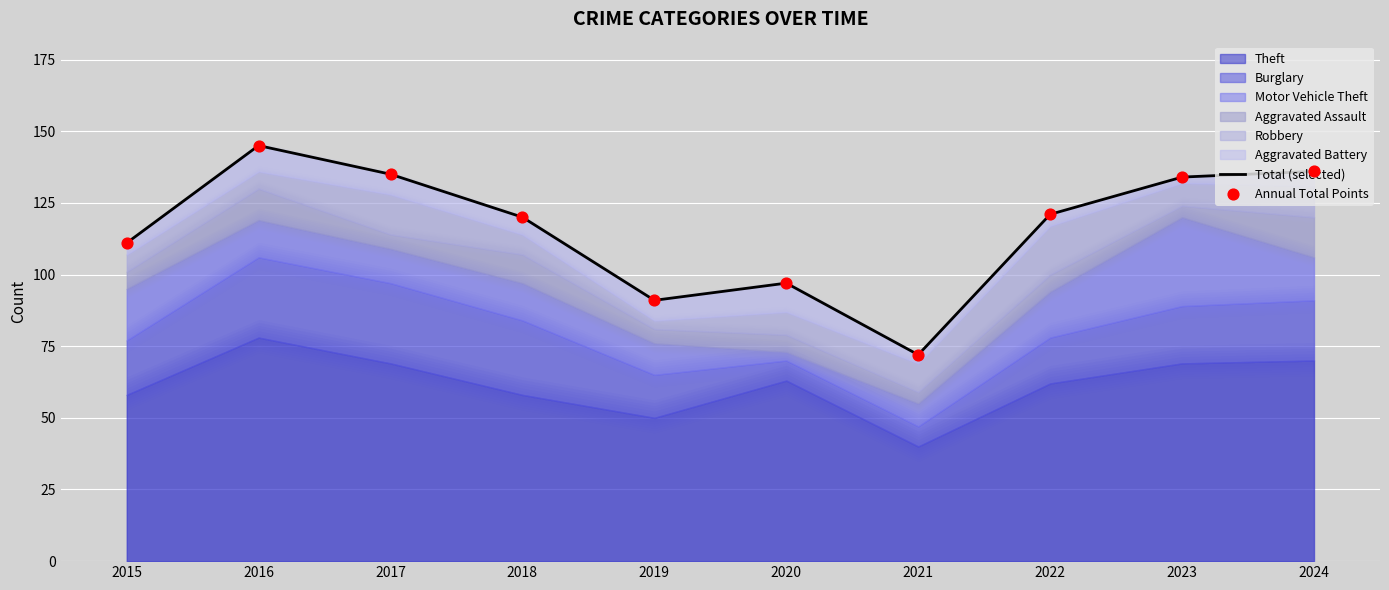

Is the value of Total (selected) at 2018 greater than the value of Annual Total Points at 2023?

No